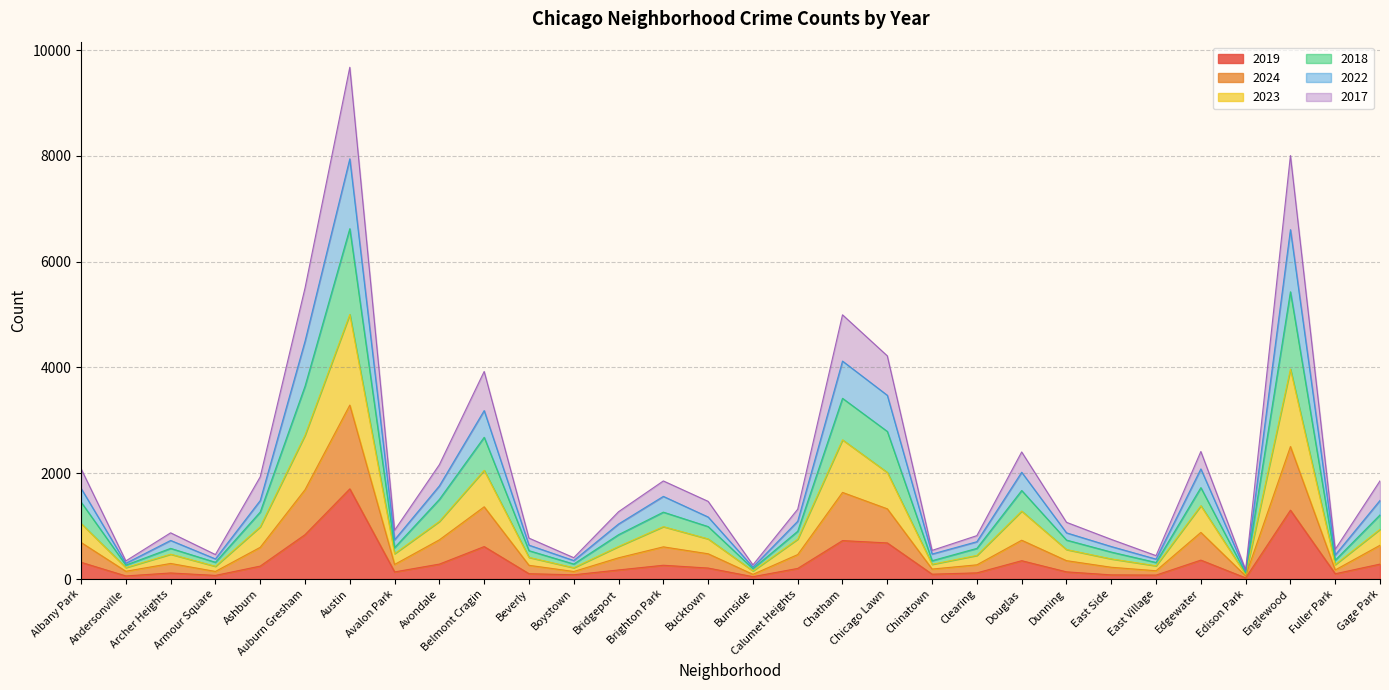

At which category does 2022 reach its first local valley?

Andersonville